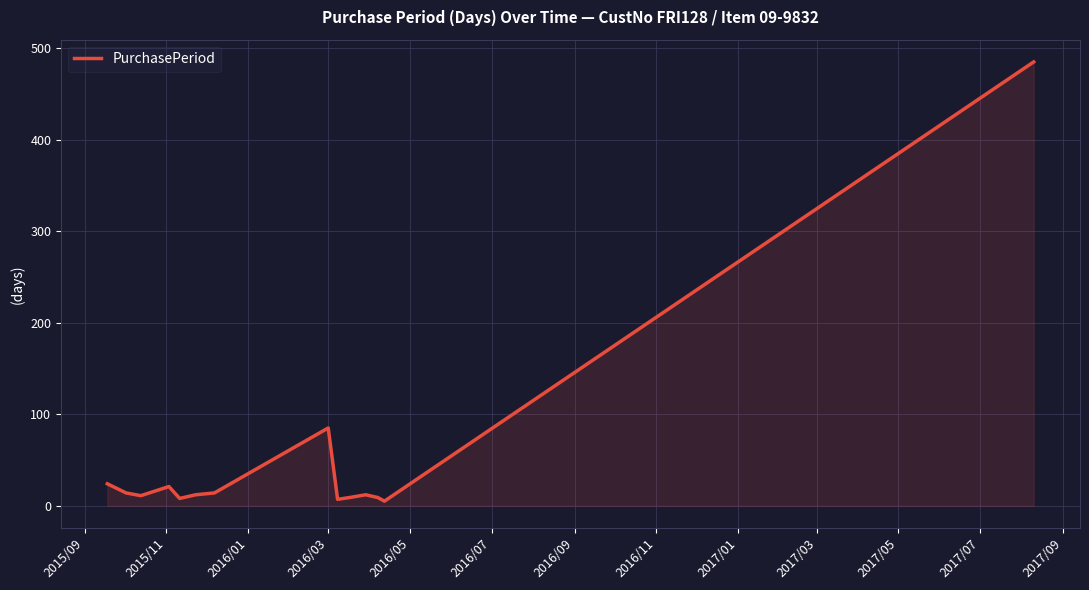

What is the difference between the maximum and minimum values?

480